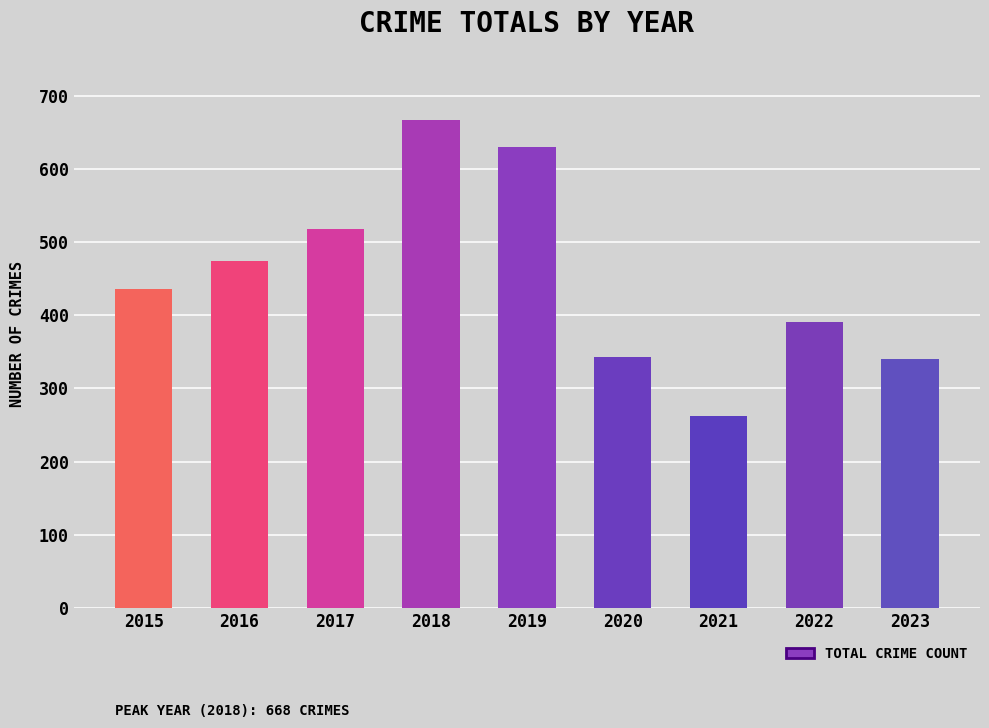

Are the bars horizontal?

No